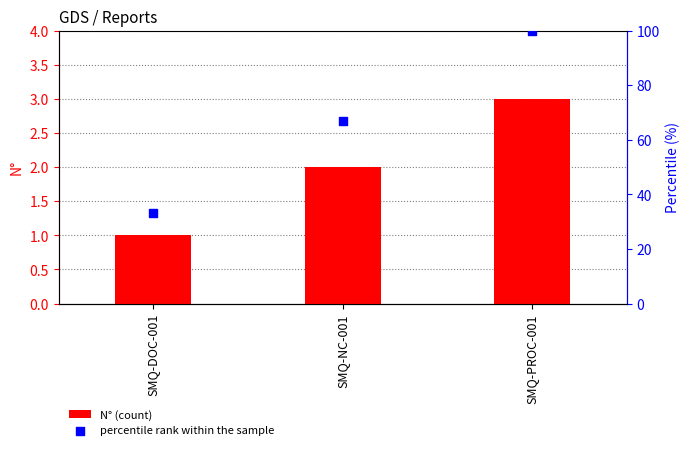

What are all the series names shown in the legend?

N° (count), percentile rank within the sample